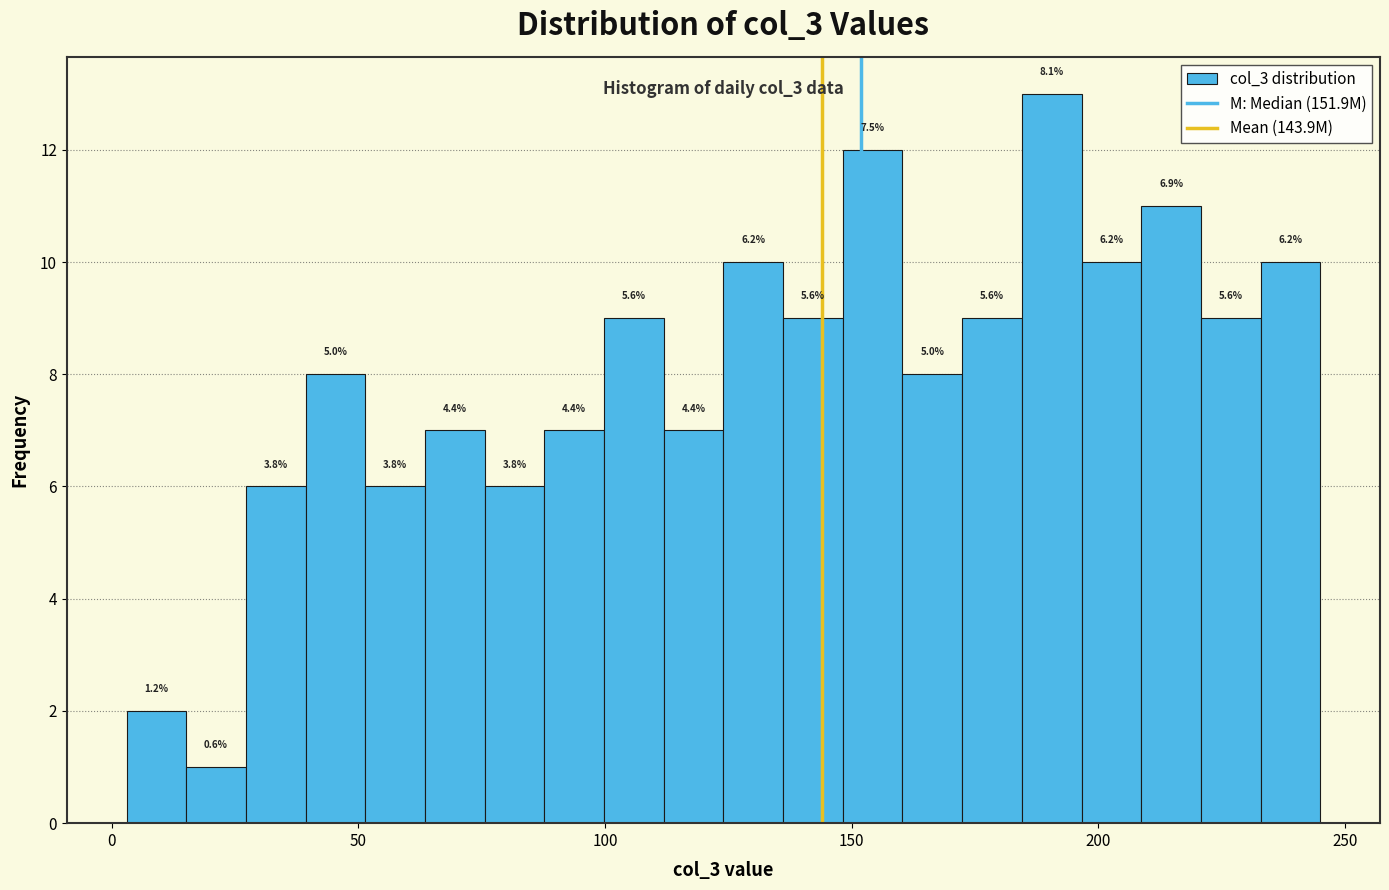

Read against the x-axis, roughly where is the centre of the tallest bar?

190